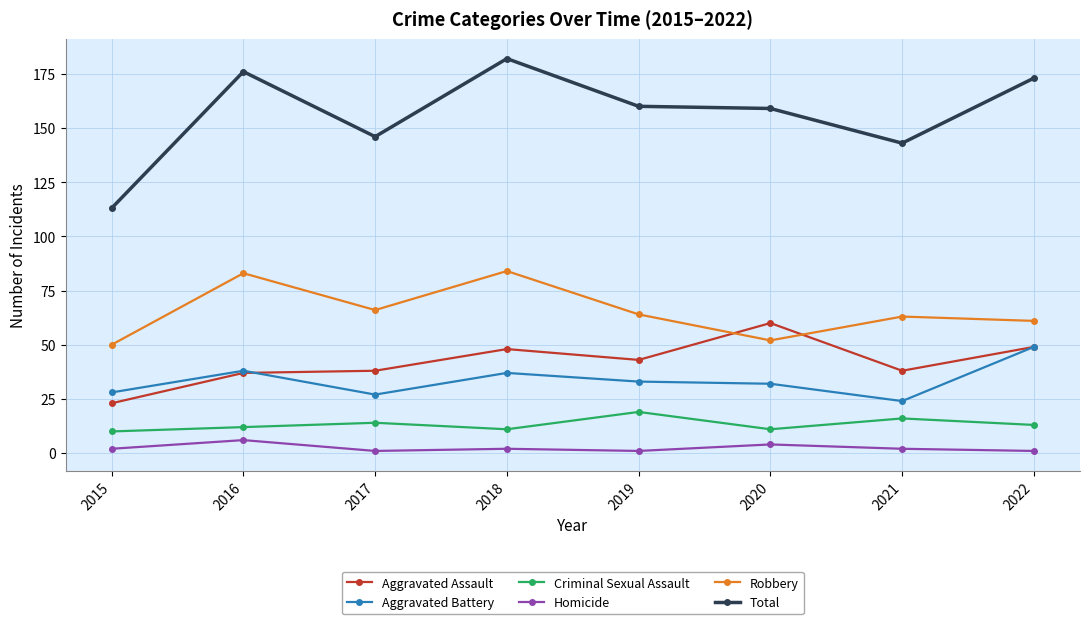

What are all the series names shown in the legend?

Aggravated Assault, Aggravated Battery, Criminal Sexual Assault, Homicide, Robbery, Total